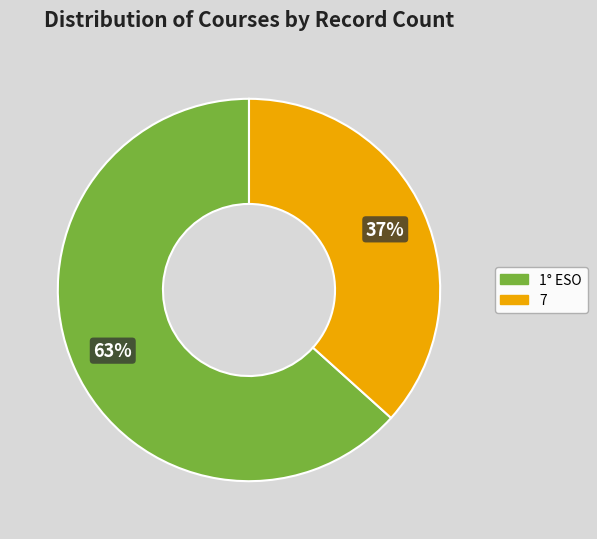

Rank the categories by value from highest to lowest.

1° ESO, 7